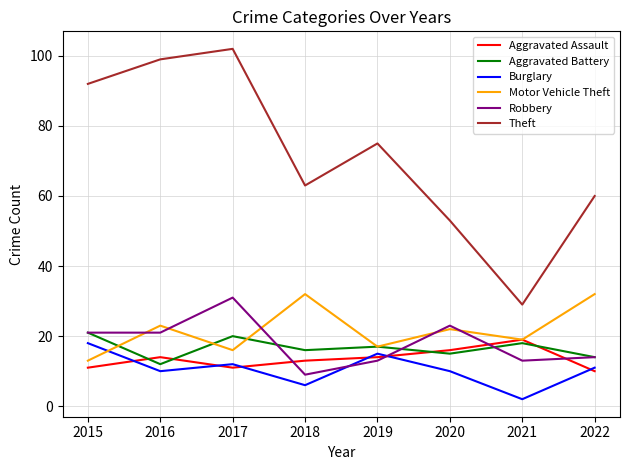

Which series has the widest spread of values?

Theft